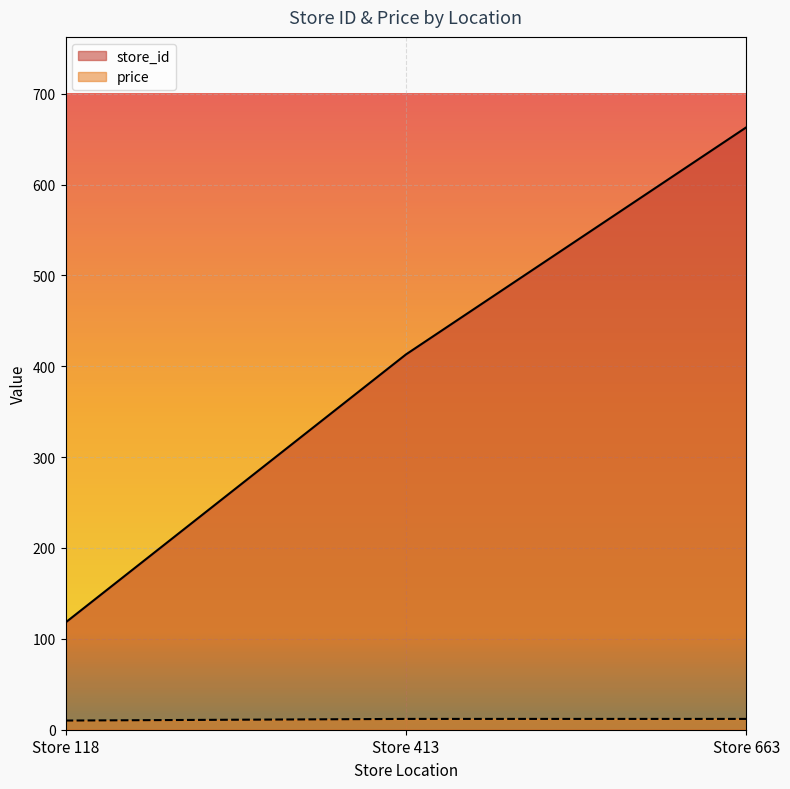

What are all the series names shown in the legend?

store_id, price